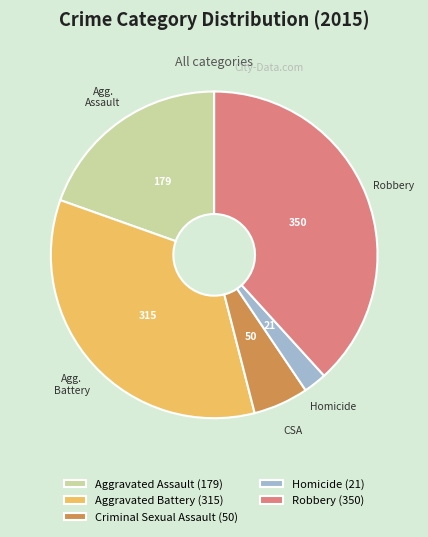

How many segments does this pie chart have?

5